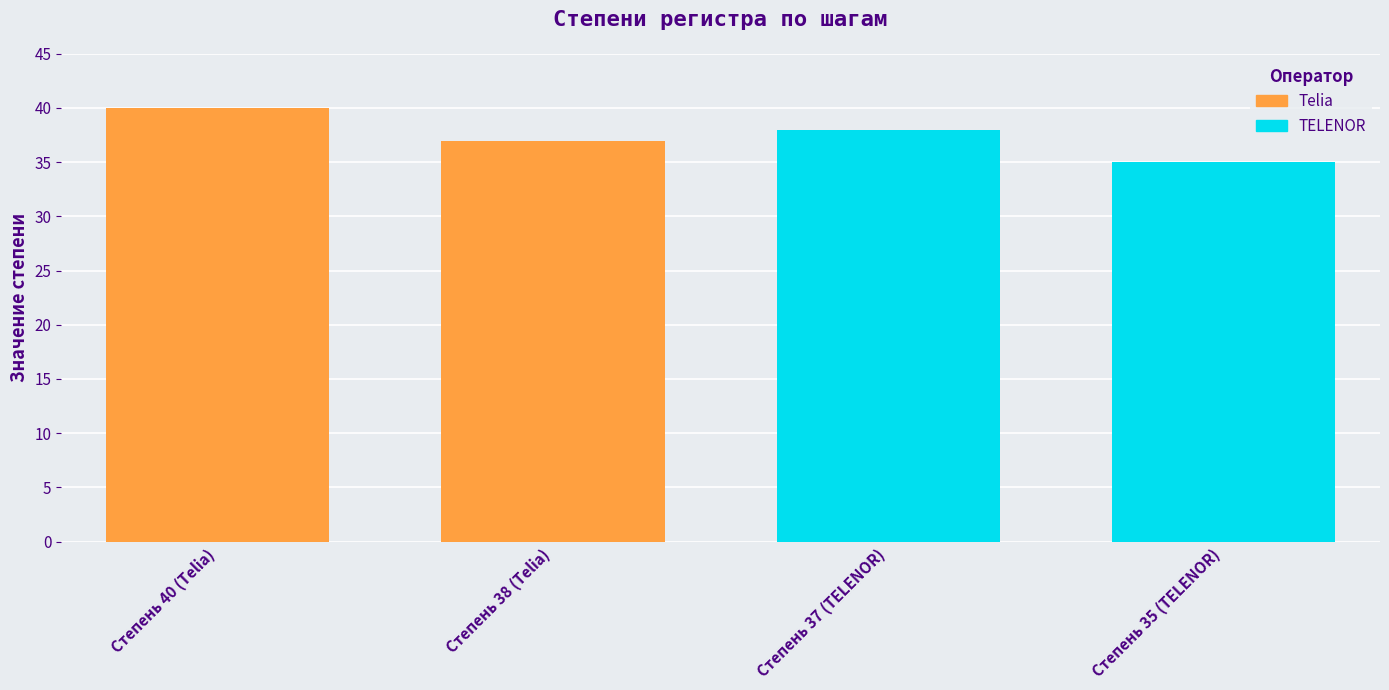

Reading left to right, list all the values displayed in this chart.

Тelia: 40	37
TELENOR: 38	35